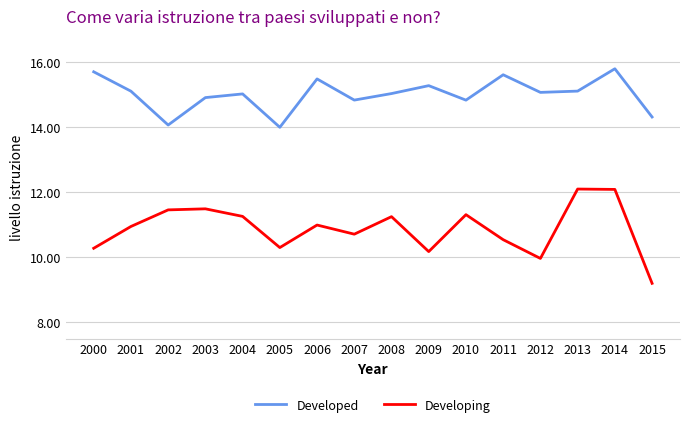

True or false: Developed and Developing cross at least once.

False